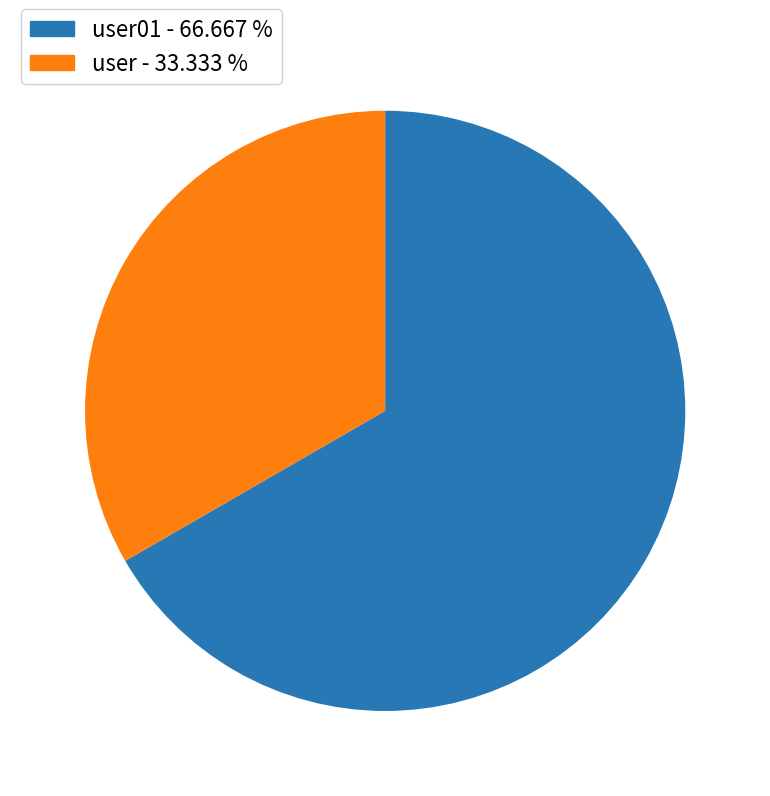

Which slice is the largest?

user01 - 66.667 %